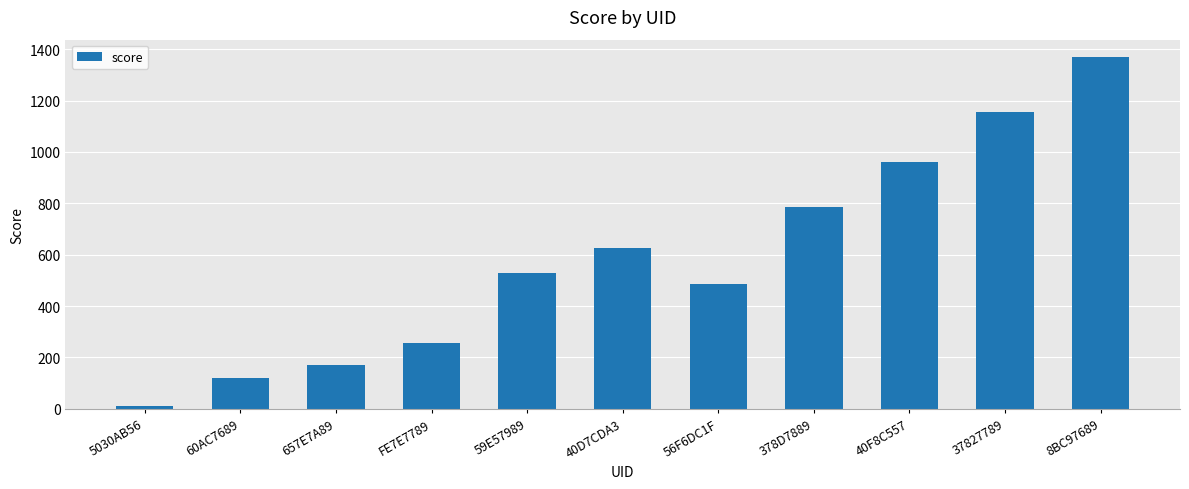

Between 40F8C557 and 378D7889, which is larger?

40F8C557